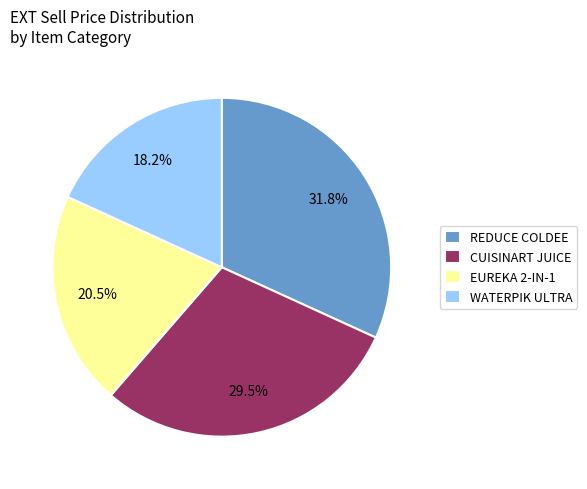

Rank the categories by value from highest to lowest.

REDUCE COLDEE, CUISINART JUICE, EUREKA 2-IN-1, WATERPIK ULTRA